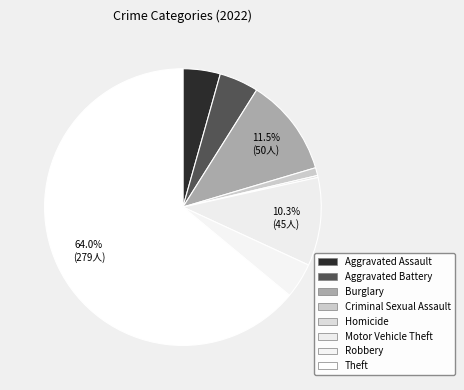

Which has a higher value, Homicide or Burglary?

Burglary